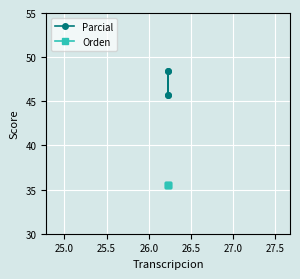

What is the label of the 2nd point from the left?

25.0